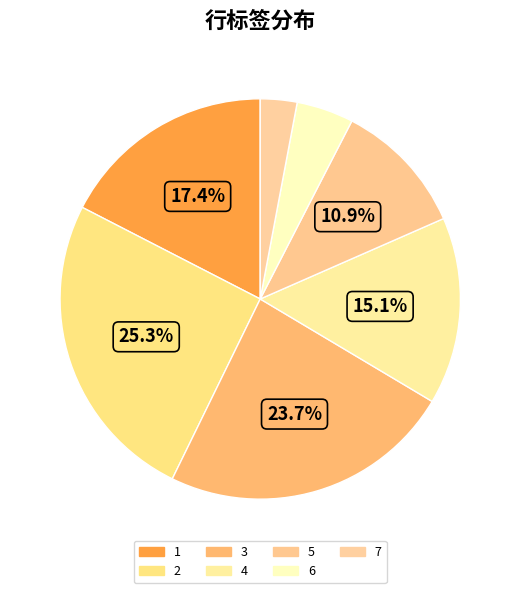

Combined, do 5 and 6 account for over 50%?

No